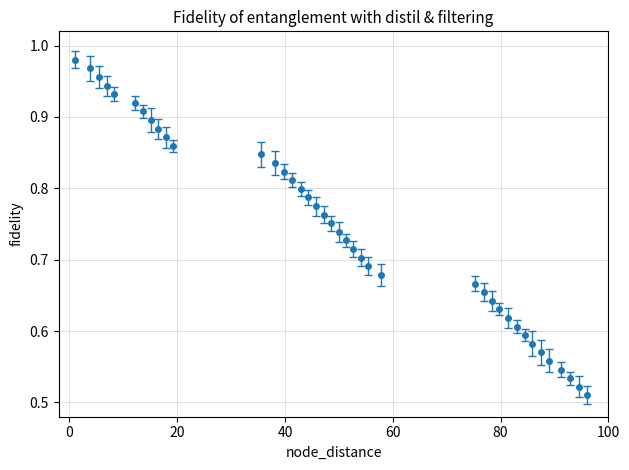

What is the sum of all values?

29.8